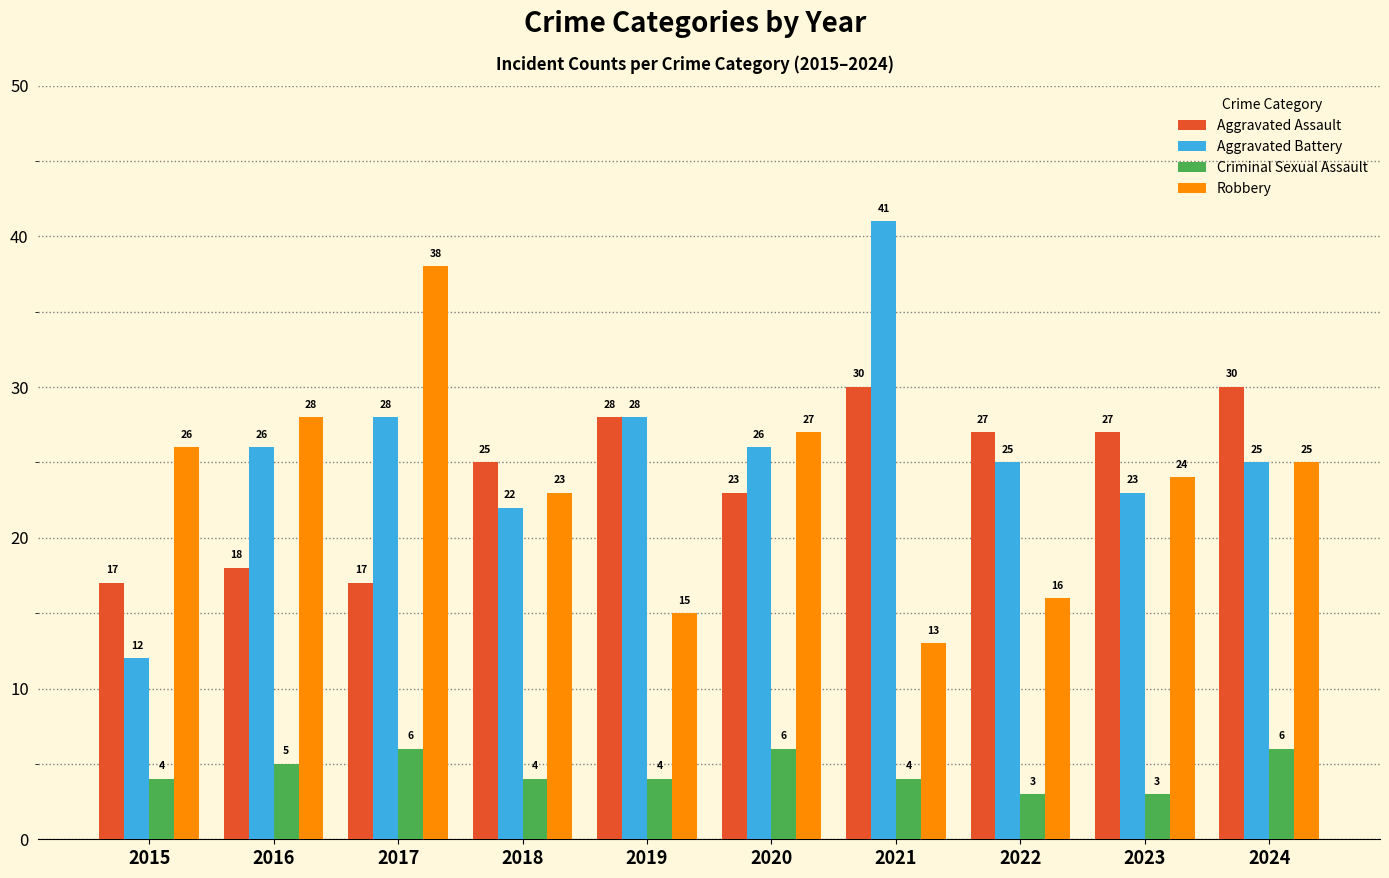

What is the difference between the Robbery values at 2019 and 2021?

2